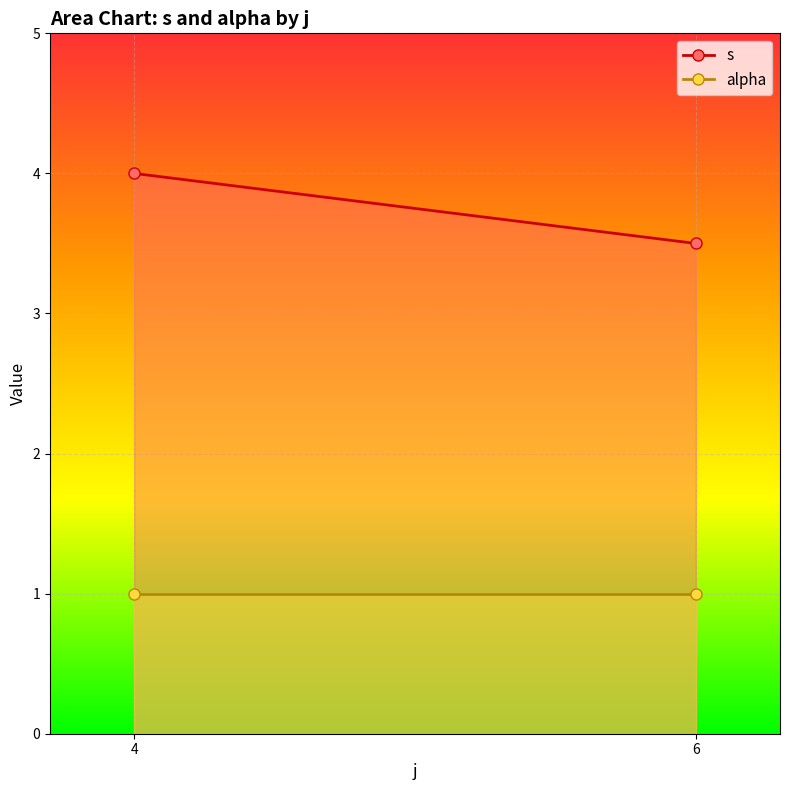

The s series shows 7.2 at 4. True or false?

False